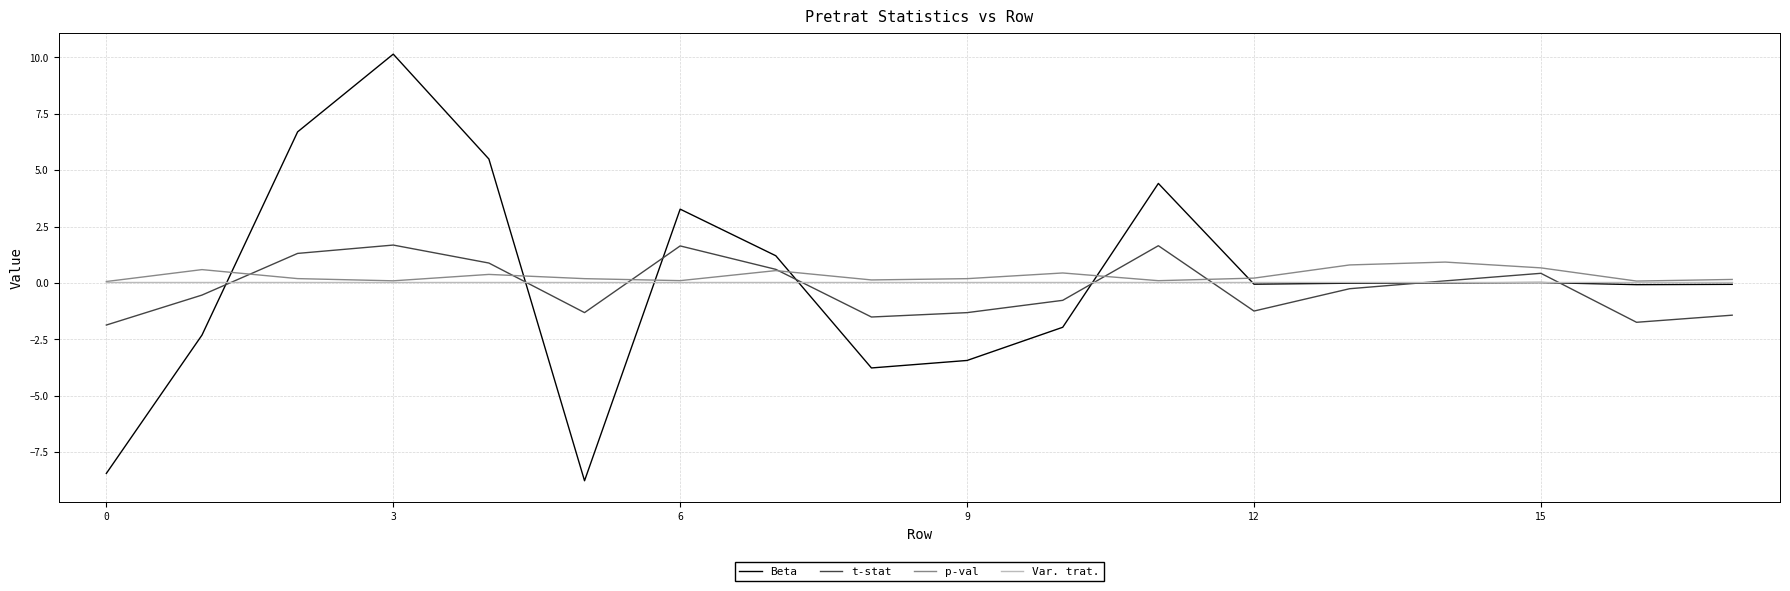

What is the greatest value displayed?

10.1